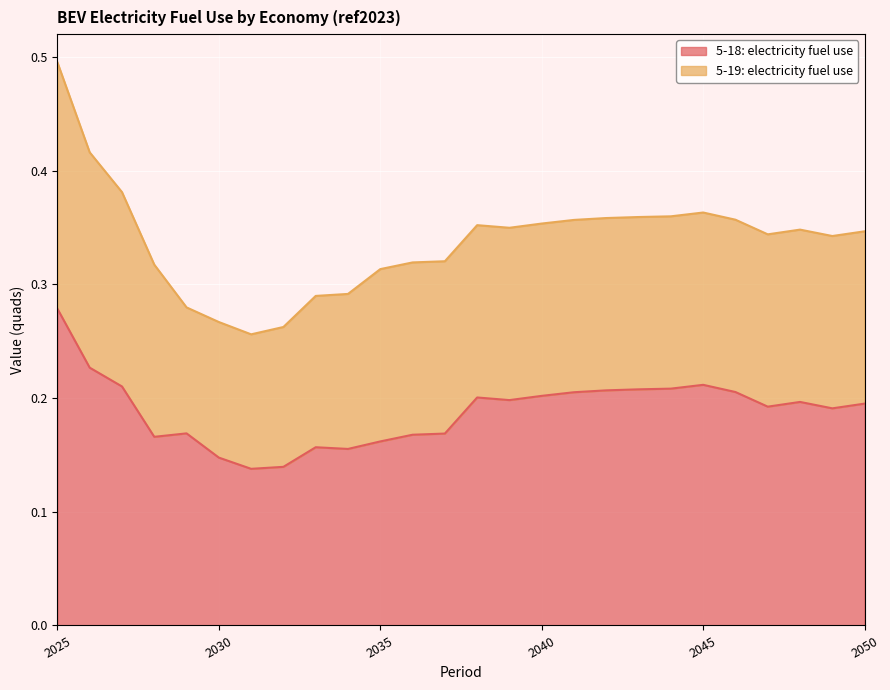

List the labels in order of value, smallest first.

2031, 2032, 2030, 2034, 2033, 2035, 2028, 2036, 2037, 2029, 2049, 2047, 2050, 2048, 2039, 2038, 2040, 2041, 2046, 2042, 2043, 2044, 2027, 2045, 2026, 2025